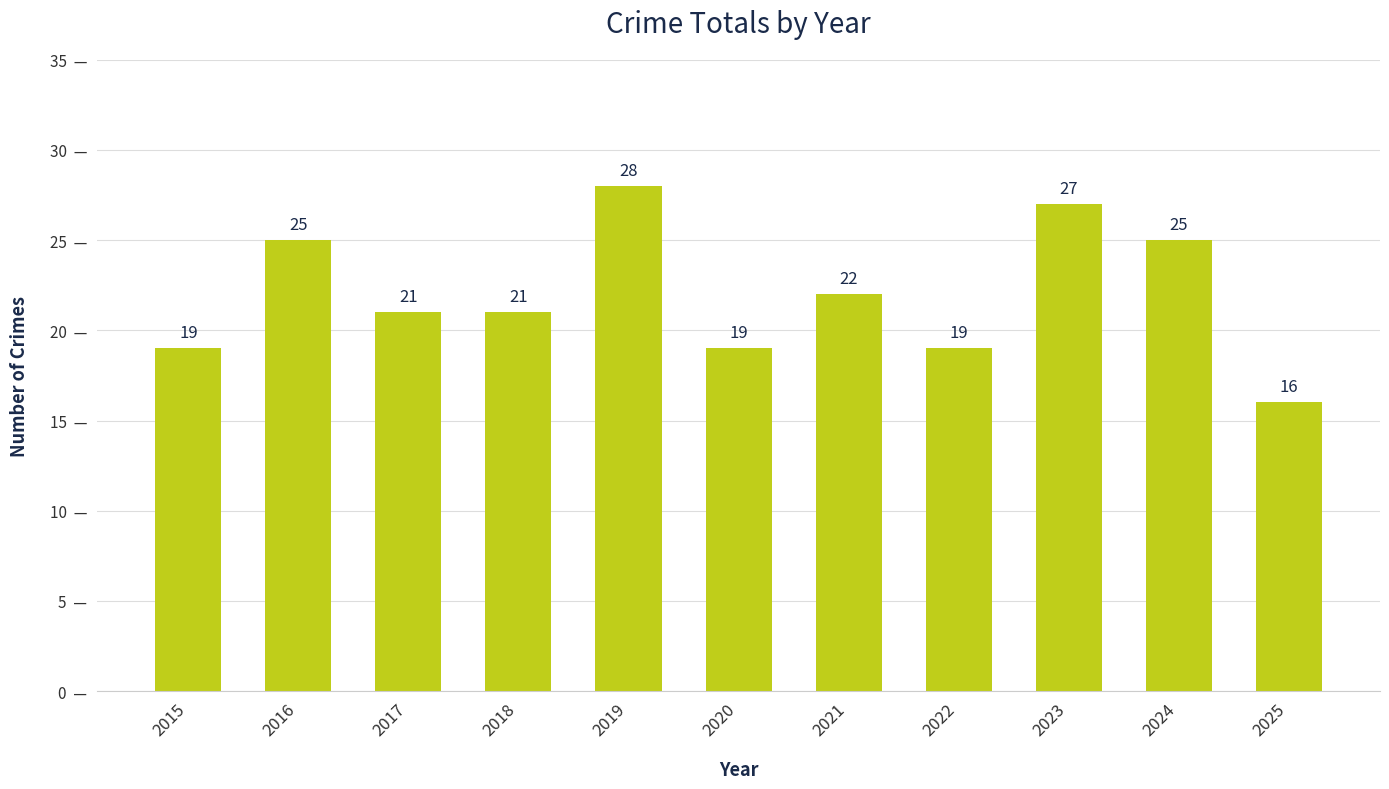

What is the value of the 11th bar from the left?

16